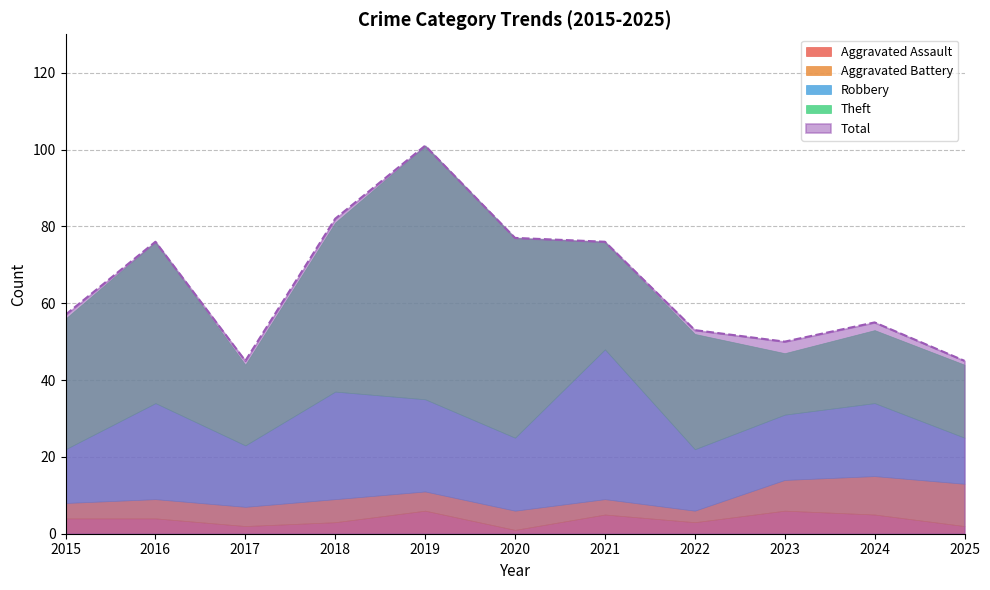

What is the value of the Robbery point at the 7th from the left?

39